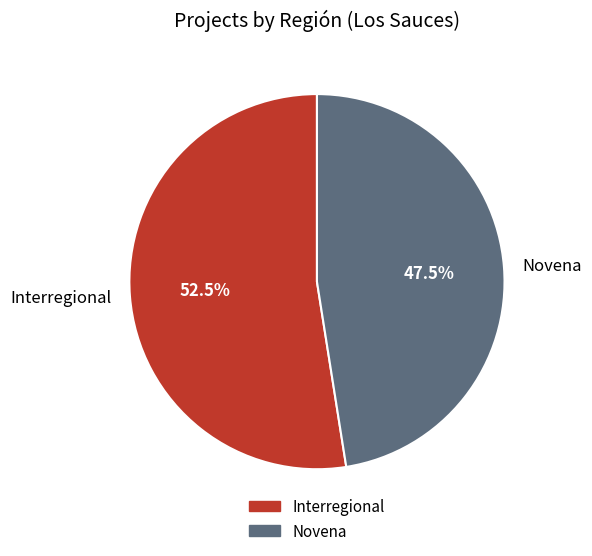

Which has a higher value, Novena or Interregional?

Interregional